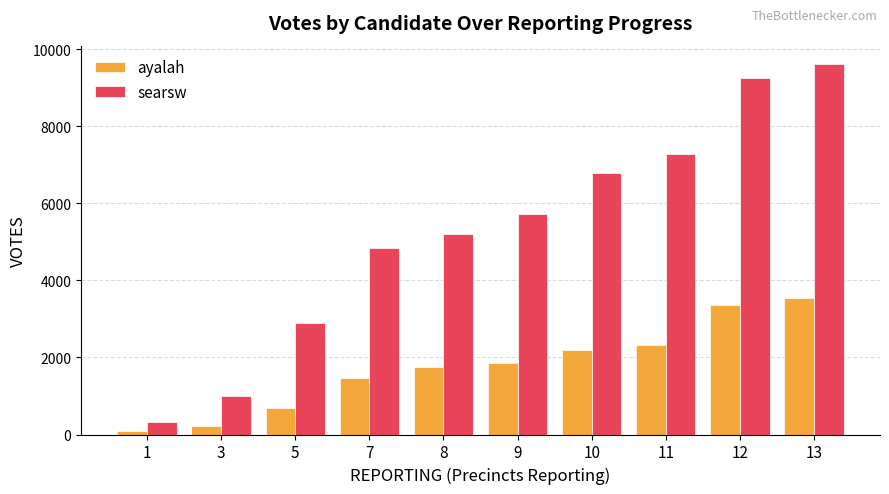

True or false: searsw has a value of 5212 at 8.

True